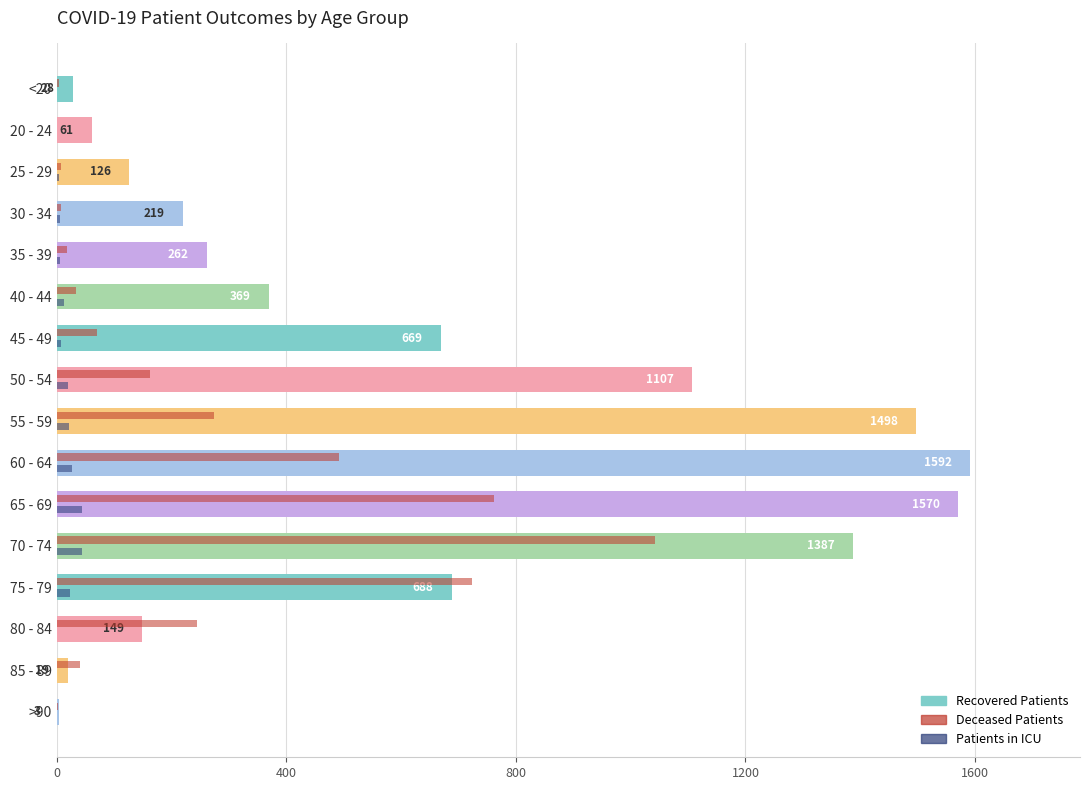

What is the maximum value shown in the chart?

1592